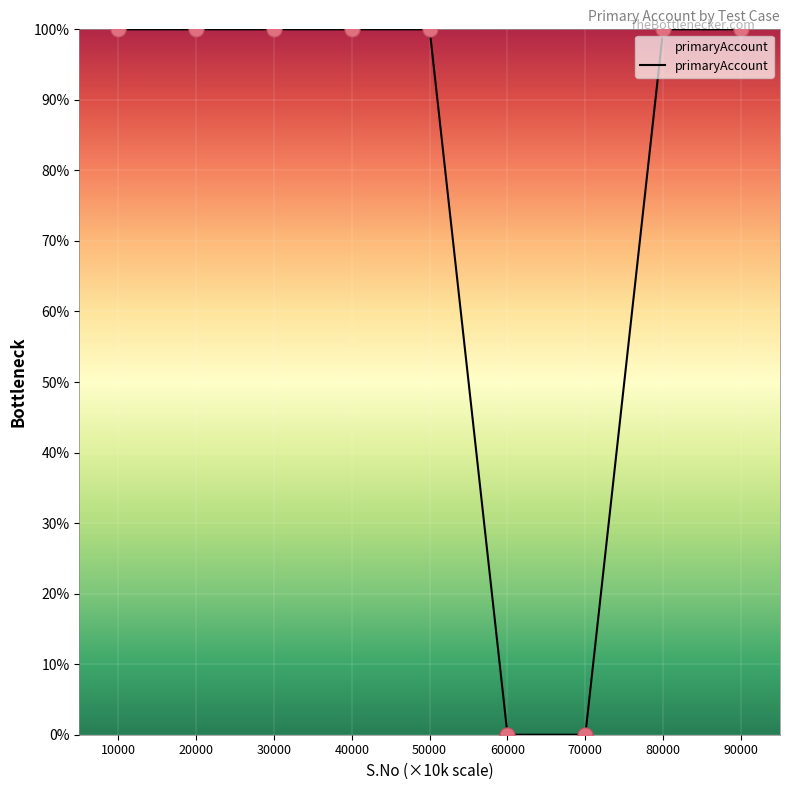

Between 60000 and 30000, which is larger?

30000